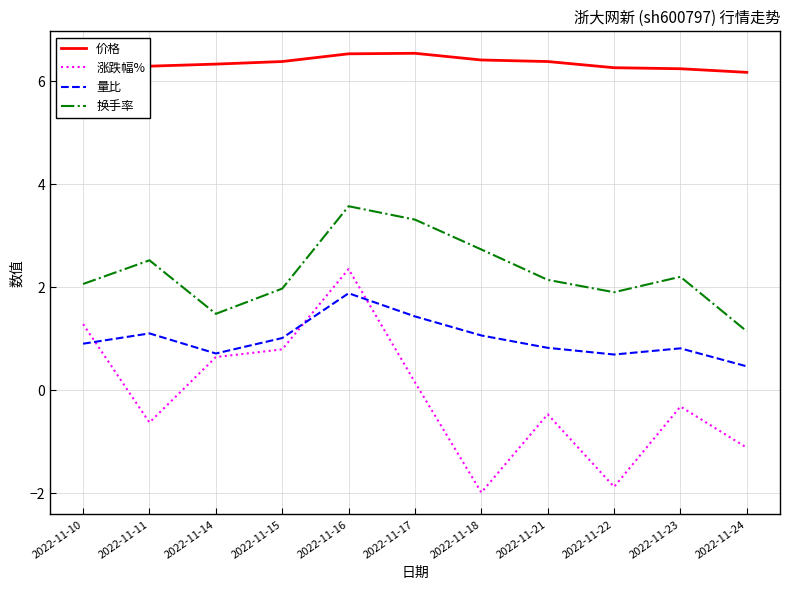

Rank the series by their average value, from lowest to highest.

涨跌幅%, 量比, 换手率, 价格